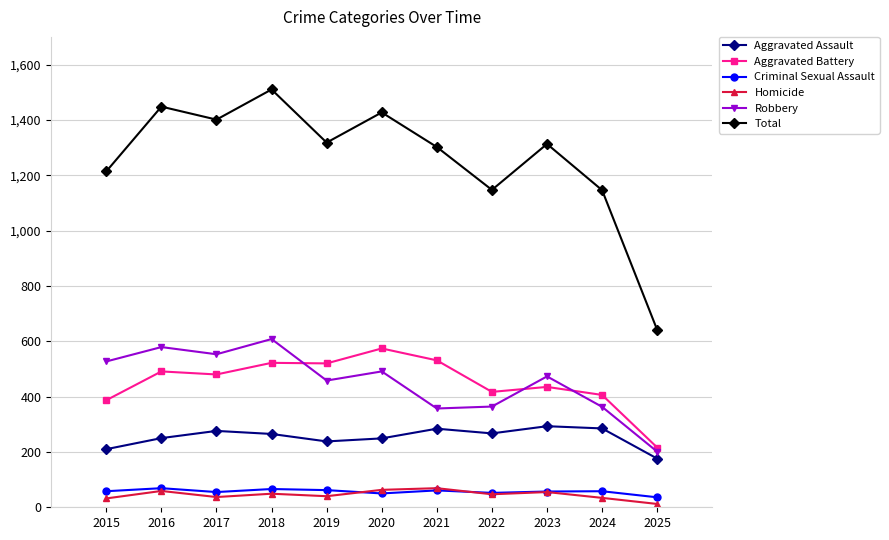

What is the total value across all series at 2023?

2626